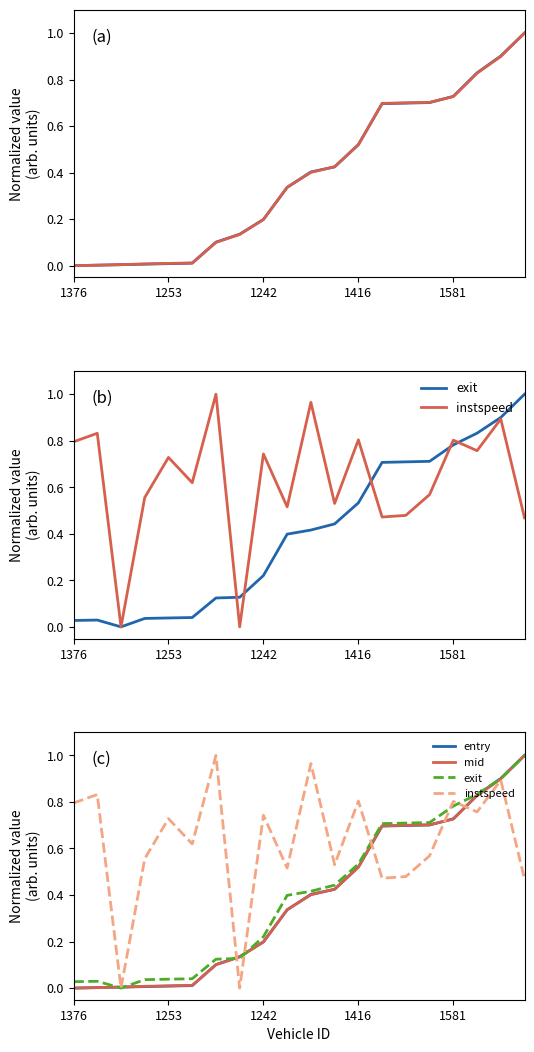

Is this an area chart (filled region under the line)?

No